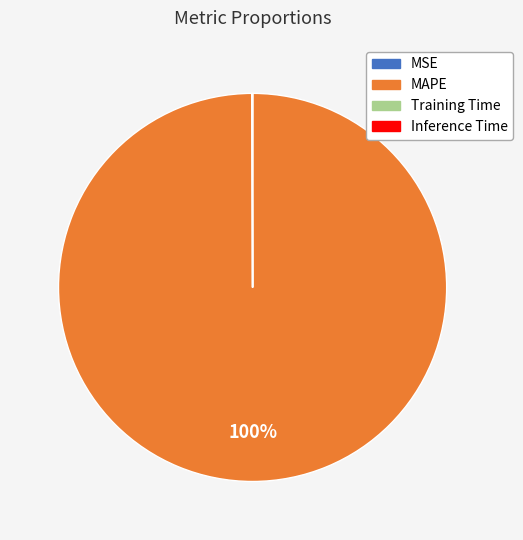

Is there a majority slice in this chart?

Yes